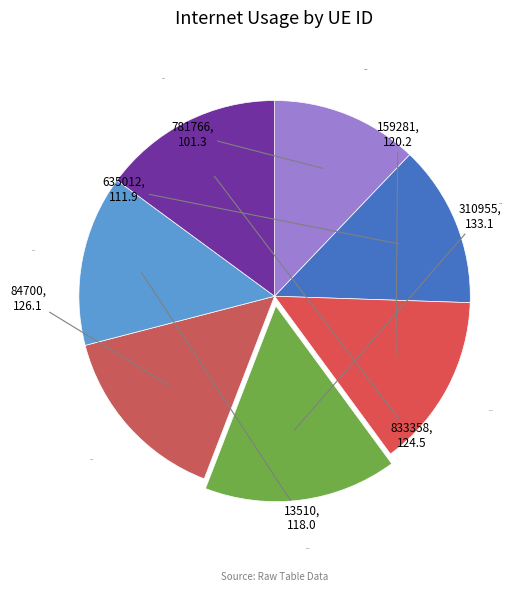

Is 833358 the majority of the pie?

No